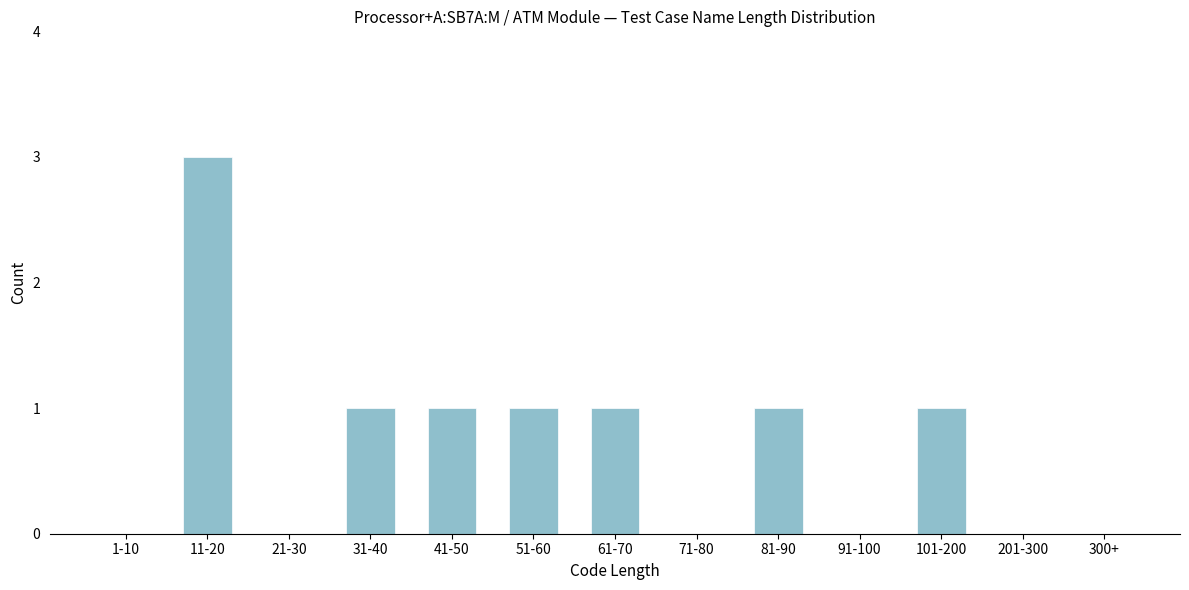

Reading left to right, list all the values displayed in this chart.

1-10=0	11-20=3	21-30=0	31-40=1	41-50=1	51-60=1	61-70=1	71-80=0	81-90=1	91-100=0	101-200=1	201-300=0	300+=0